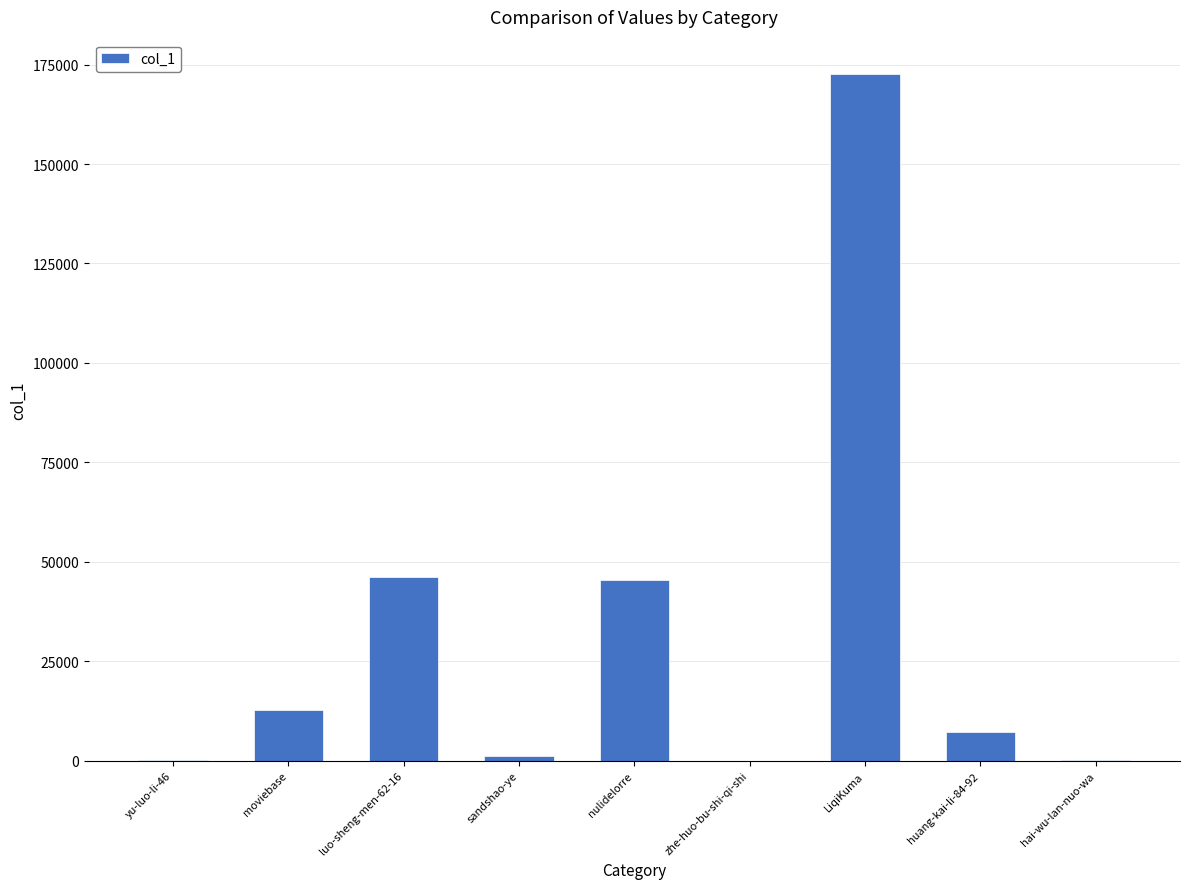

Between huang-kai-li-84-92 and luo-sheng-men-62-16, which is larger?

luo-sheng-men-62-16